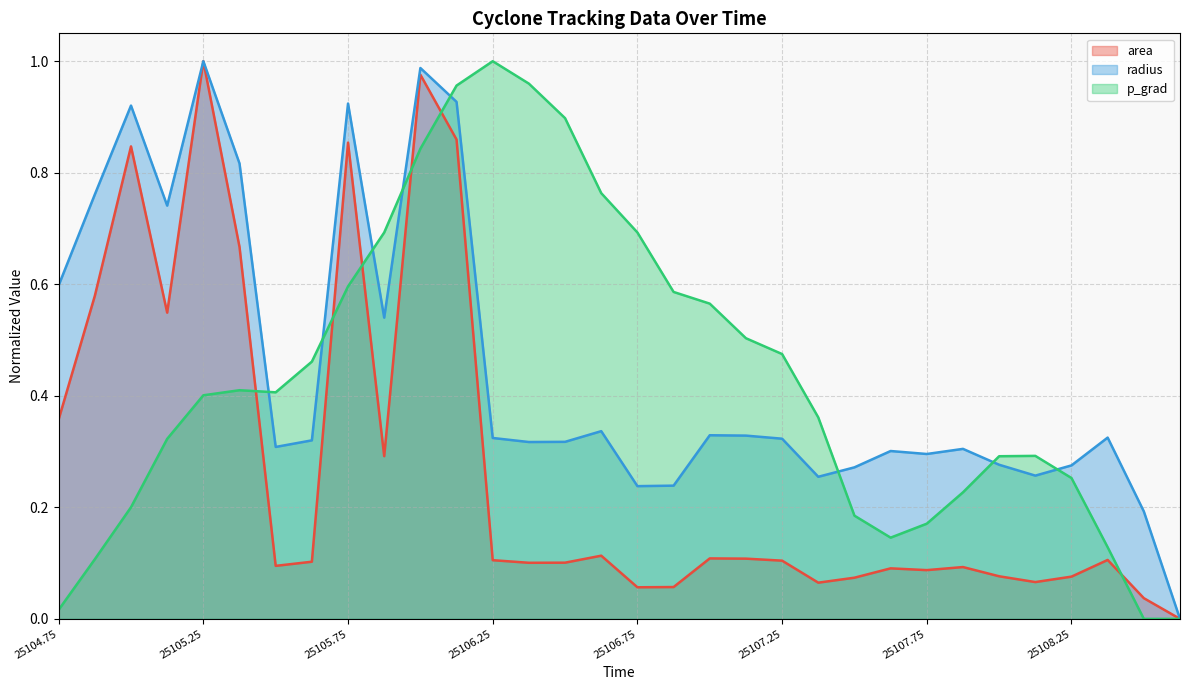

What is the difference between the second highest and minimum values in the p_grad series?

1.0